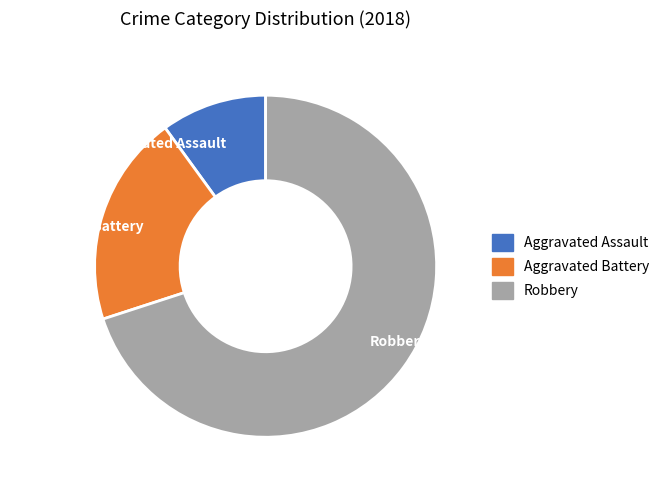

Which has a higher value, Aggravated Battery or Aggravated Assault?

Aggravated Battery